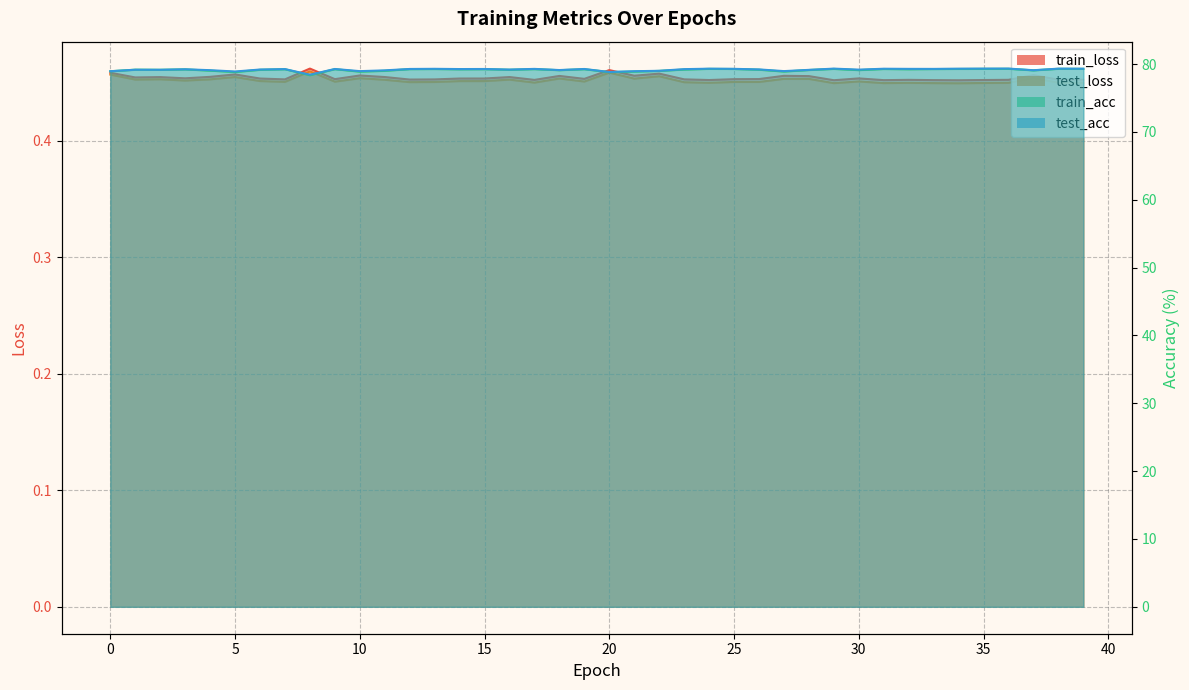

Reading right to left, what are all the values shown in this chart?

train_loss: 39=0.5	38=0.5	37=0.5	36=0.5	35=0.5	34=0.5	33=0.5	32=0.5	31=0.5	30=0.5	29=0.5	28=0.5	27=0.5	26=0.5	25=0.5	24=0.5	23=0.5	22=0.5	21=0.5	20=0.5	19=0.5	18=0.5	17=0.5	16=0.5	15=0.5	14=0.5	13=0.5	12=0.5	11=0.5	10=0.5	9=0.5	8=0.5	7=0.5	6=0.5	5=0.5	4=0.5	3=0.5	2=0.5	1=0.5	0=0.5
test_loss: 39=0.4	38=0.5	37=0.5	36=0.4	35=0.4	34=0.4	33=0.4	32=0.4	31=0.4	30=0.5	29=0.4	28=0.5	27=0.5	26=0.5	25=0.5	24=0.4	23=0.5	22=0.5	21=0.5	20=0.5	19=0.5	18=0.5	17=0.5	16=0.5	15=0.5	14=0.5	13=0.5	12=0.5	11=0.5	10=0.5	9=0.5	8=0.5	7=0.5	6=0.5	5=0.5	4=0.5	3=0.5	2=0.5	1=0.5	0=0.5
train_acc: 39=79.3	38=79.3	37=79.1	36=79.3	35=79.3	34=79.3	33=79.3	32=79.2	31=79.3	30=79.1	29=79.3	28=79.1	27=78.9	26=79.2	25=79.3	24=79.3	23=79.2	22=79.0	21=78.9	20=78.8	19=79.2	18=79.1	17=79.2	16=79.2	15=79.2	14=79.2	13=79.3	12=79.2	11=79.0	10=78.9	9=79.2	8=78.4	7=79.2	6=79.1	5=78.8	4=79.0	3=79.2	2=79.1	1=79.2	0=78.9
test_acc: 39=79.3	38=79.3	37=79.1	36=79.3	35=79.3	34=79.3	33=79.3	32=79.3	31=79.3	30=79.2	29=79.3	28=79.1	27=79.0	26=79.2	25=79.3	24=79.3	23=79.2	22=79.0	21=78.9	20=78.8	19=79.3	18=79.1	17=79.3	16=79.2	15=79.3	14=79.3	13=79.3	12=79.3	11=79.1	10=79.0	9=79.3	8=78.4	7=79.3	6=79.2	5=78.9	4=79.1	3=79.2	2=79.2	1=79.2	0=78.9